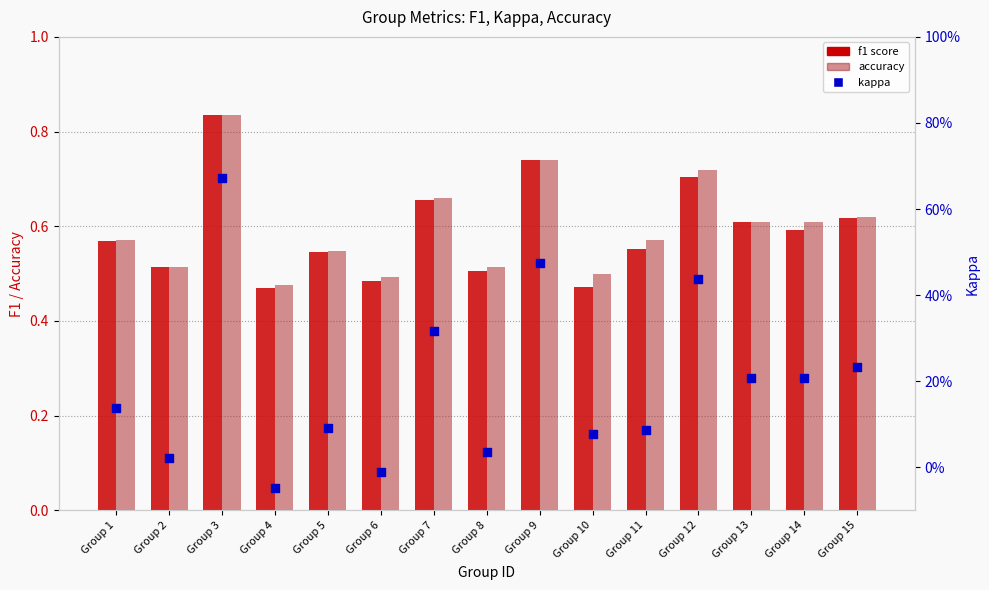

At how many categories does at least one series exceed 0?

15